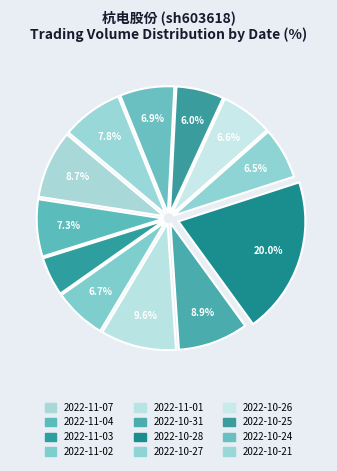

What portion of the pie excludes 2022-10-24?

93.1%